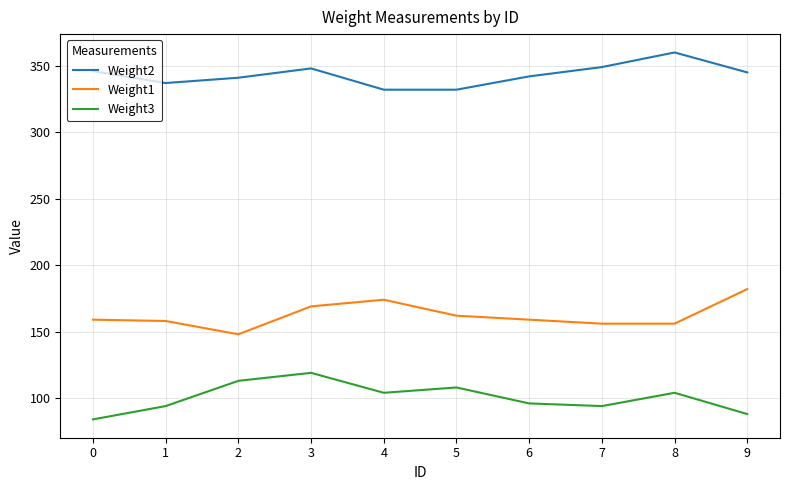

The Weight1 series shows 169 at 3. True or false?

True